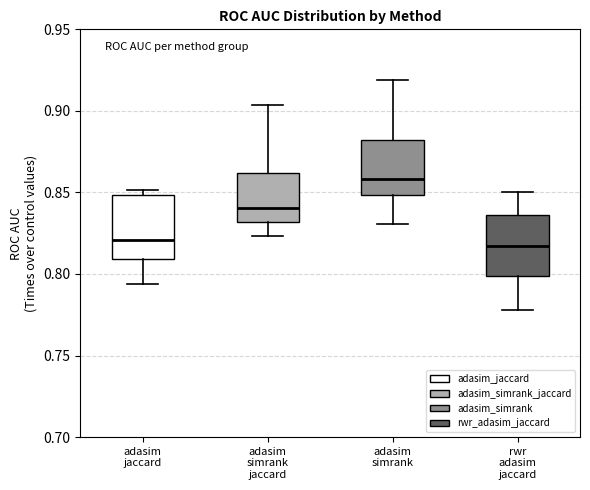

Reading left to right, read every box against the y-axis: the position of its median line, the range the box covers, and the ends of its whiskers. The values are not printed on the chart, so give them approximately, as read against the axis.

adasim jaccard: median 0.820, box 0.810 to 0.850, whiskers 0.795 to 0.850 (just above the box's upper edge)
adasim simrank jaccard: median 0.840, box 0.830 to 0.860, whiskers 0.825 to 0.905
adasim simrank: median 0.860, box 0.850 to 0.880, whiskers 0.830 to 0.920
rwr adasim jaccard: median 0.815, box 0.800 to 0.835, whiskers 0.780 to 0.850